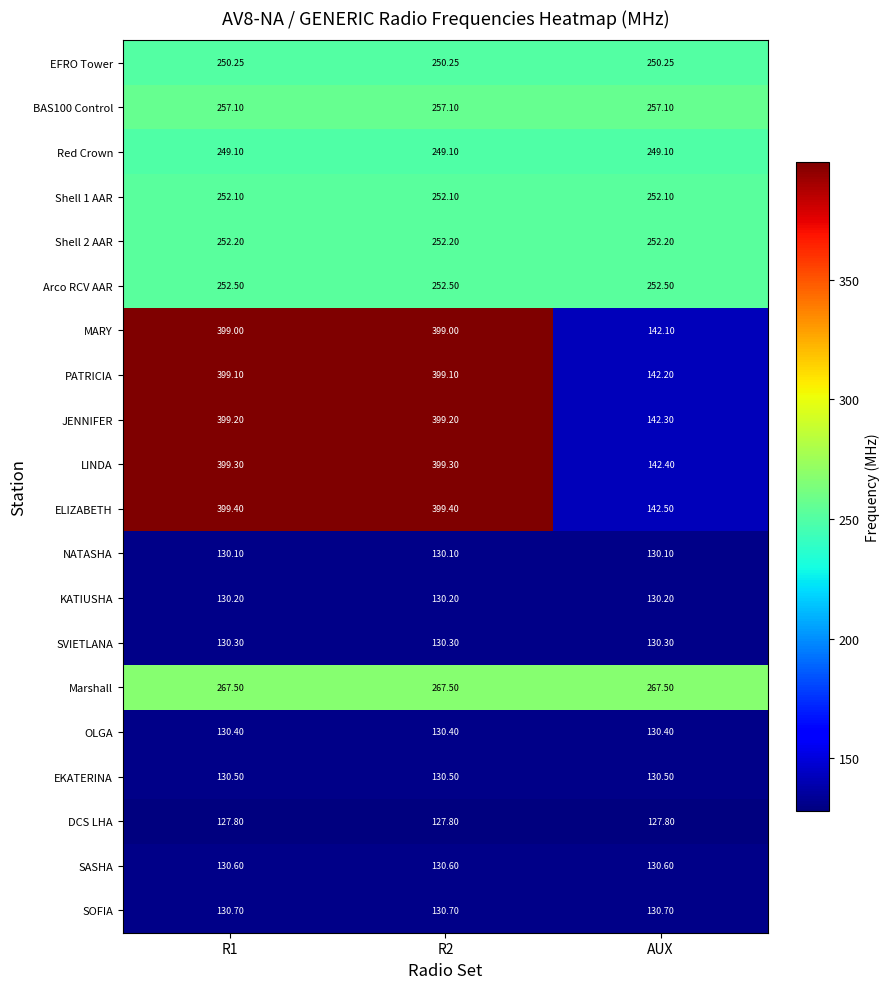

Is the value of PATRICIA at R1 greater than the value of Red Crown at R2?

Yes